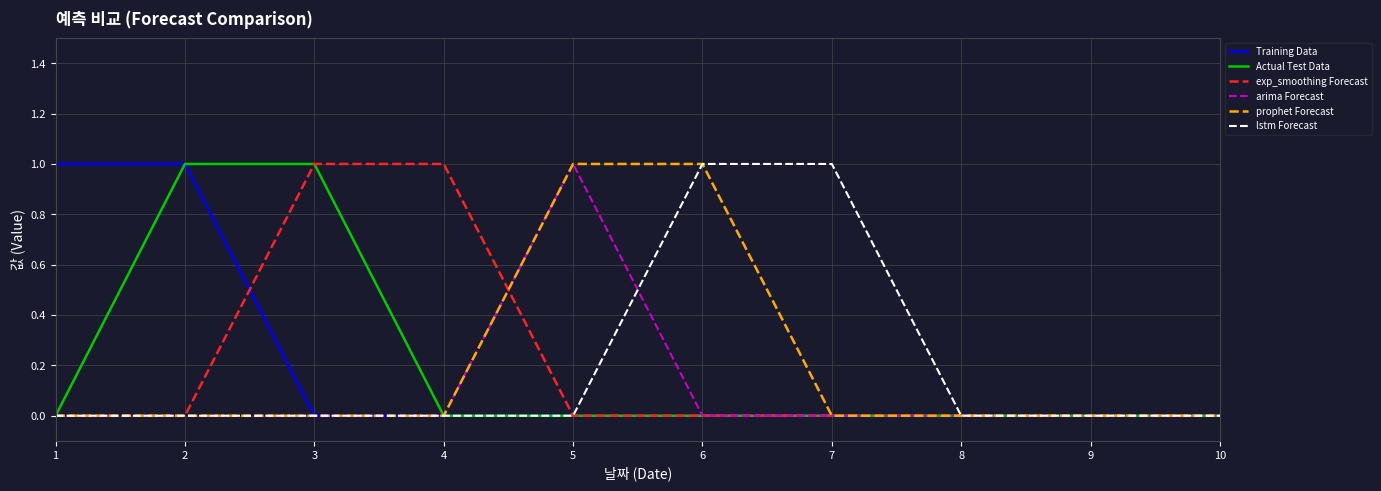

How many Actual Test Data values are between 0 and 1?

10